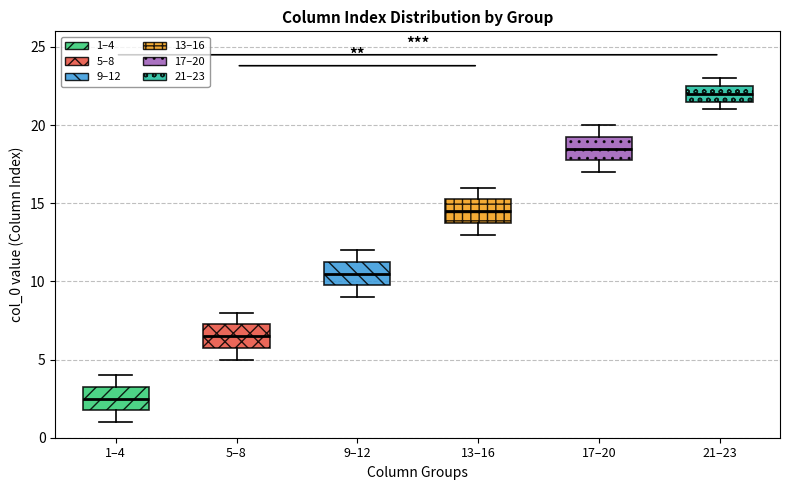

Reading left to right, transcribe this box plot: for each box, give where its median line is, the range the box spans, and where its two whiskers end, as read against the y-axis. The values are not printed on the chart, so give them approximately, as read against the axis.

1–4: median 2.5, box 2.0 to 3.5, whiskers 1.0 to 4.0
5–8: median 6.5, box 6.0 to 7.5, whiskers 5.0 to 8.0
9–12: median 10.5, box 10.0 to 11.5, whiskers 9.0 to 12.0
13–16: median 14.5, box 14.0 to 15.5, whiskers 13.0 to 16.0
17–20: median 18.5, box 18.0 to 19.5, whiskers 17.0 to 20.0
21–23: median 22.0, box 21.5 to 22.5, whiskers 21.0 to 23.0